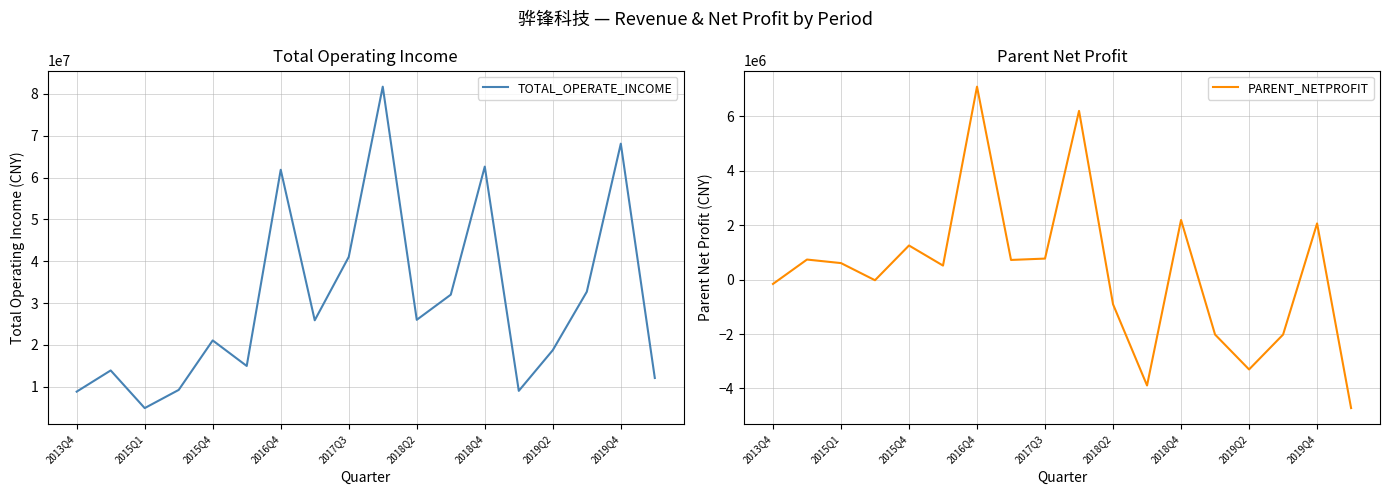

Is it true that TOTAL_OPERATE_INCOME equals 2480281.7 at 2013Q4?

False